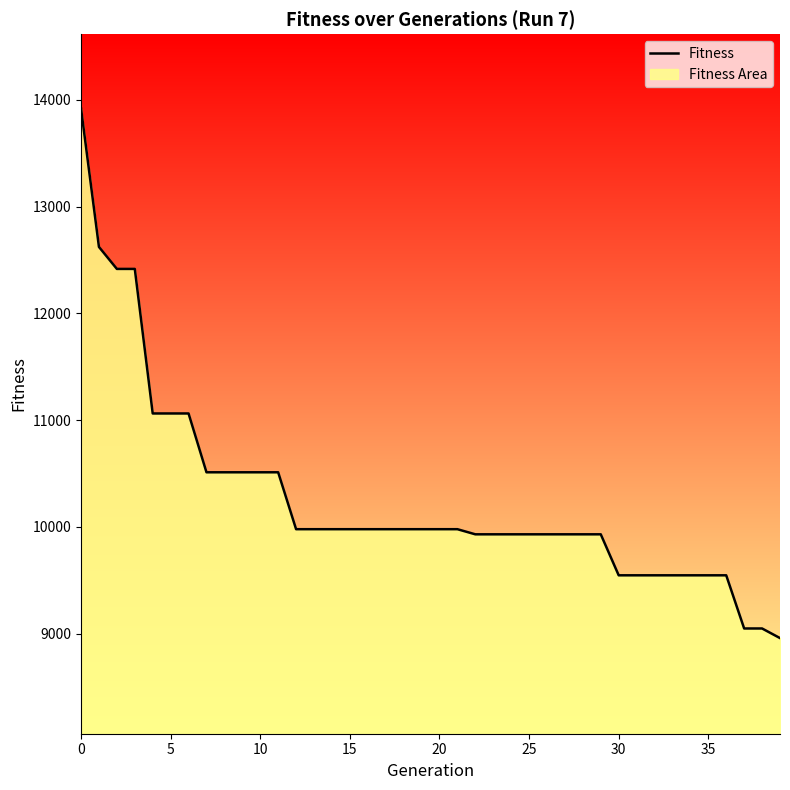

How many values are below 9978?

18